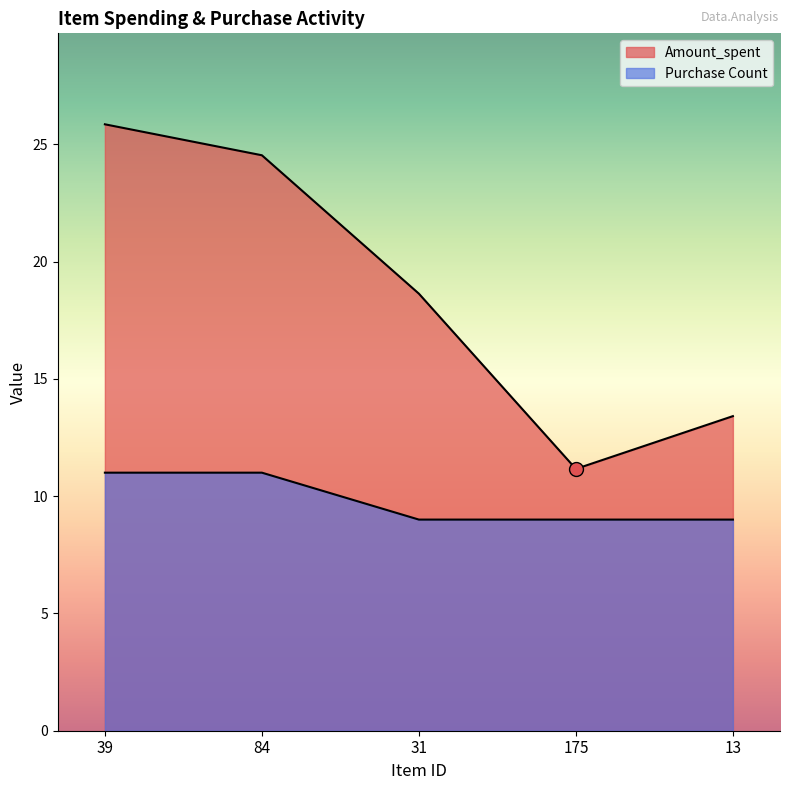

List the labels in order of Amount_spent value, largest first.

39, 84, 31, 13, 175